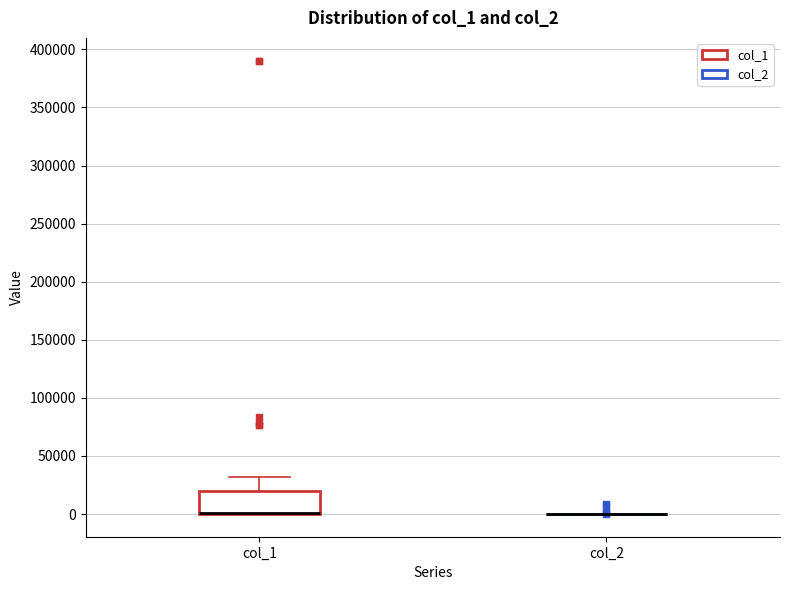

Where is the lower edge of the box for col_1 on the y-axis? The values are not printed on the chart, so give them approximately, as read against the axis.

0